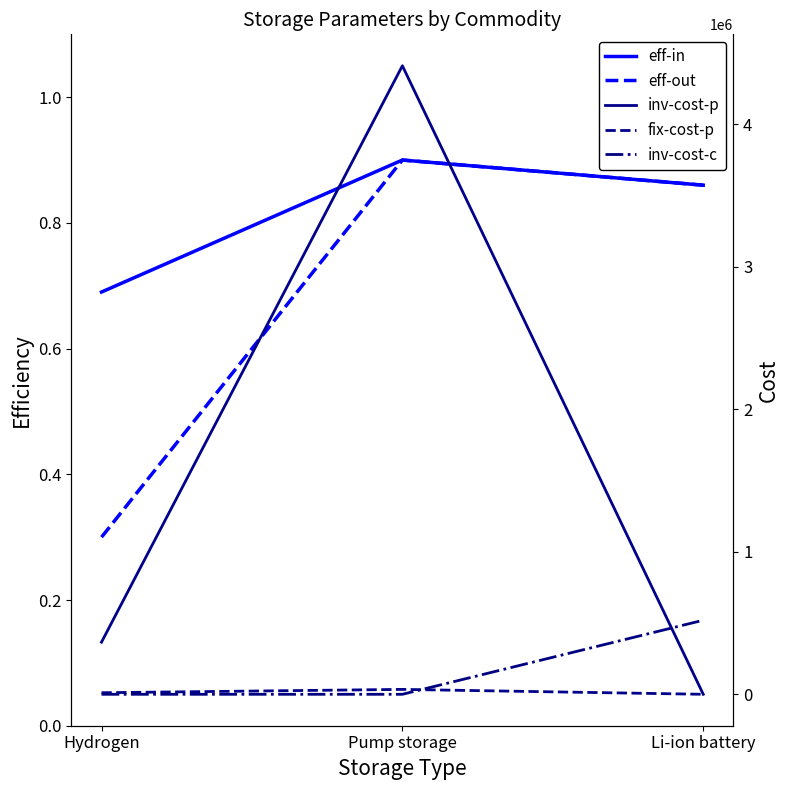

Rank the series by their maximum value, from highest to lowest.

inv-cost-p, inv-cost-c, fix-cost-p, eff-in, eff-out